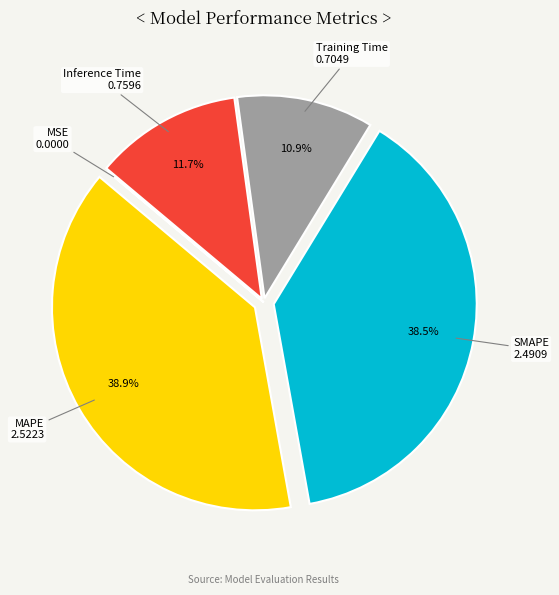

What percentage is NOT represented by SMAPE?

61.5%